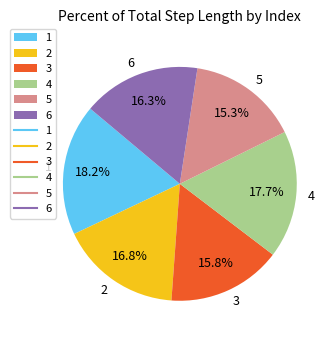

What percentage is NOT represented by 6?

83.7%